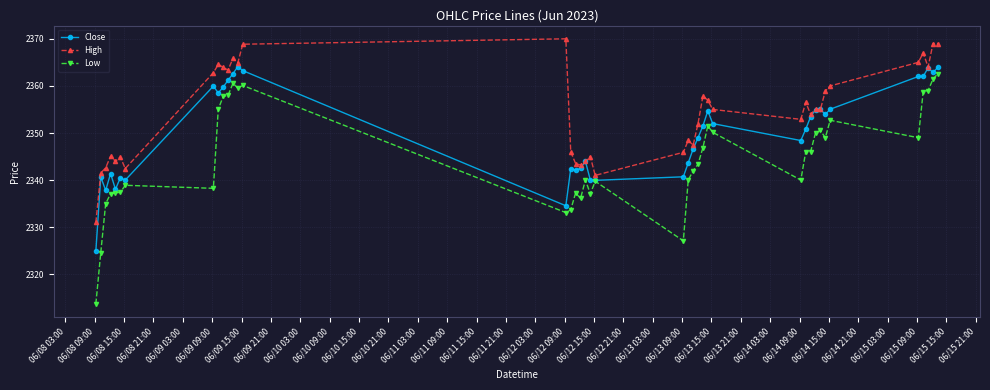

Rank the series by their average value, from lowest to highest.

Low, Close, High